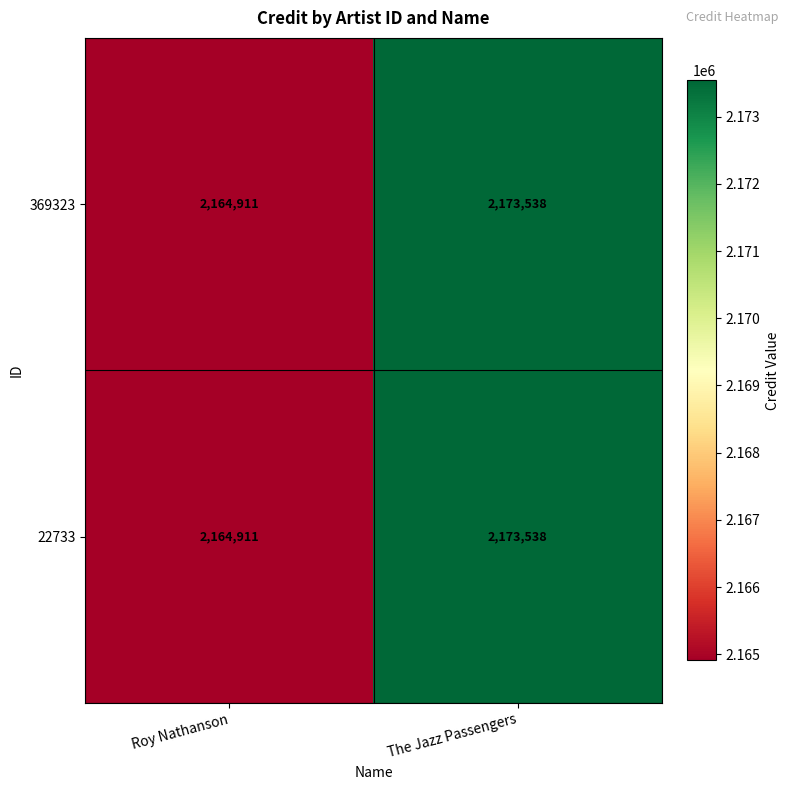

What is the maximum value shown in the chart?

2173538